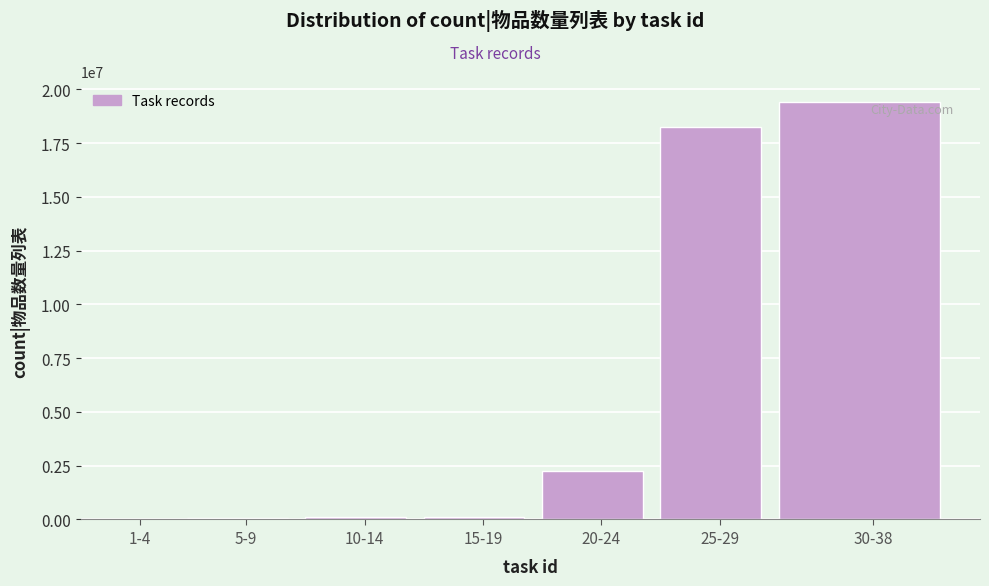

The value at 25-29 is 29323915. True or false?

False